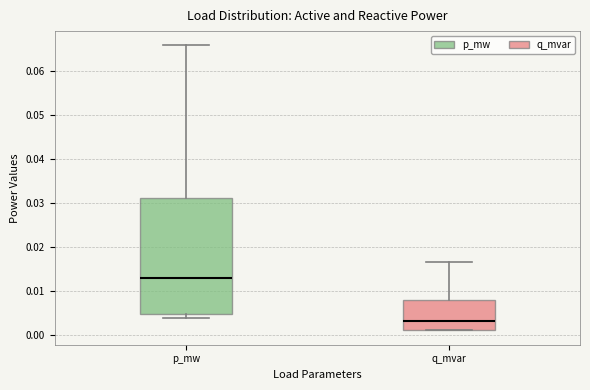

Which box has the highest median line?

p_mw